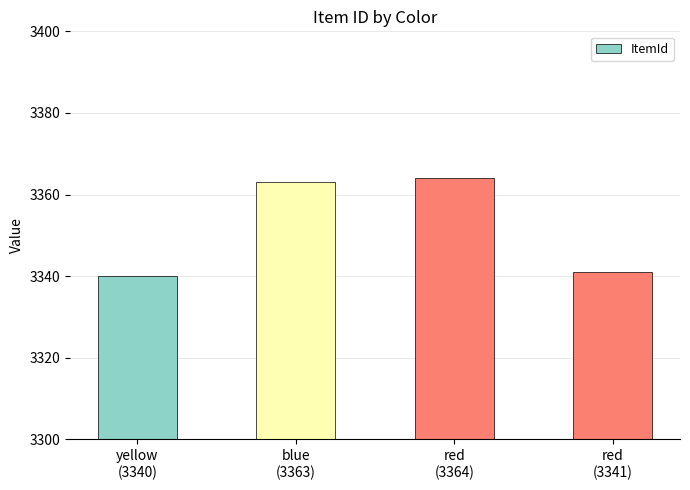

What is the sum of all values?

13408